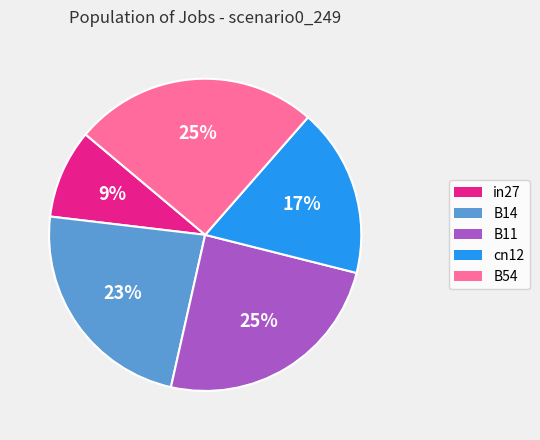

Does B14 represent more than half of the total?

No